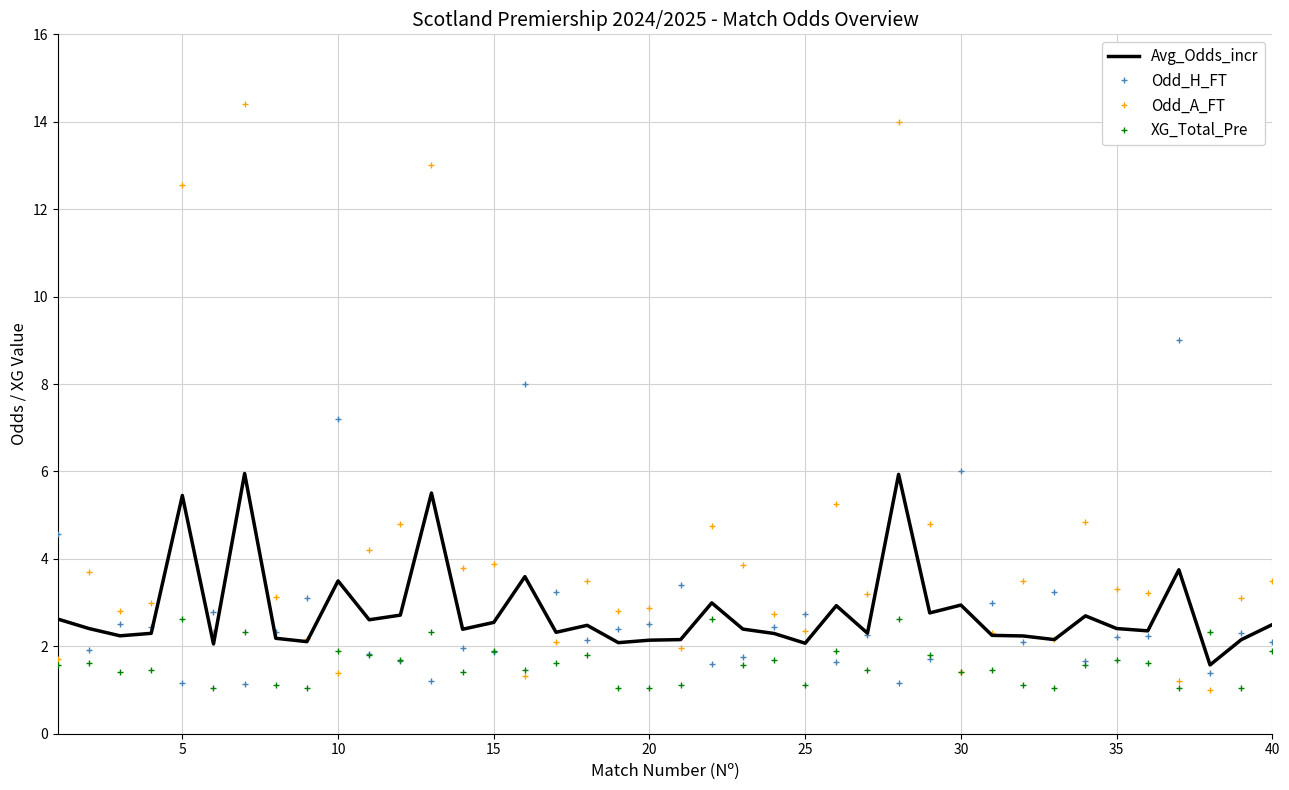

Which series has the largest range (max minus min)?

Odd_A_FT